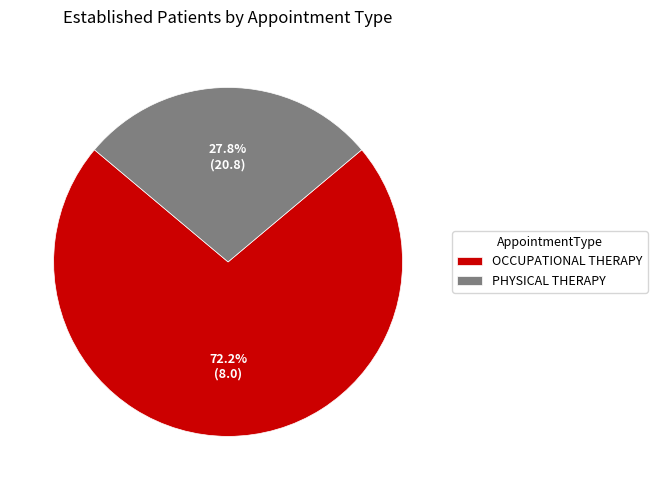

Approximately how many times larger is the value at OCCUPATIONAL THERAPY compared to PHYSICAL THERAPY?

2.6